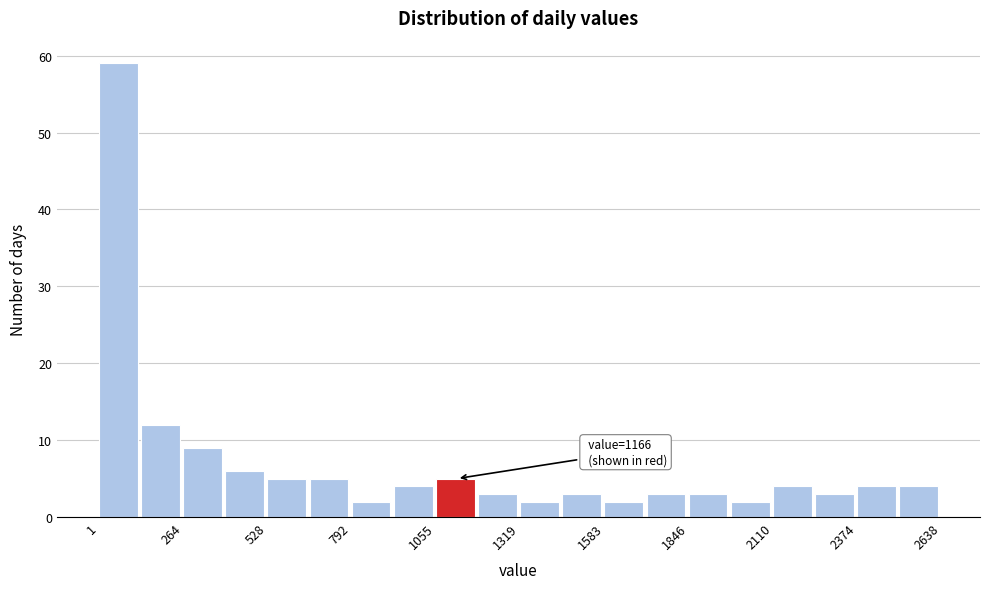

Read against the x-axis, roughly where is the centre of the tallest bar?

50